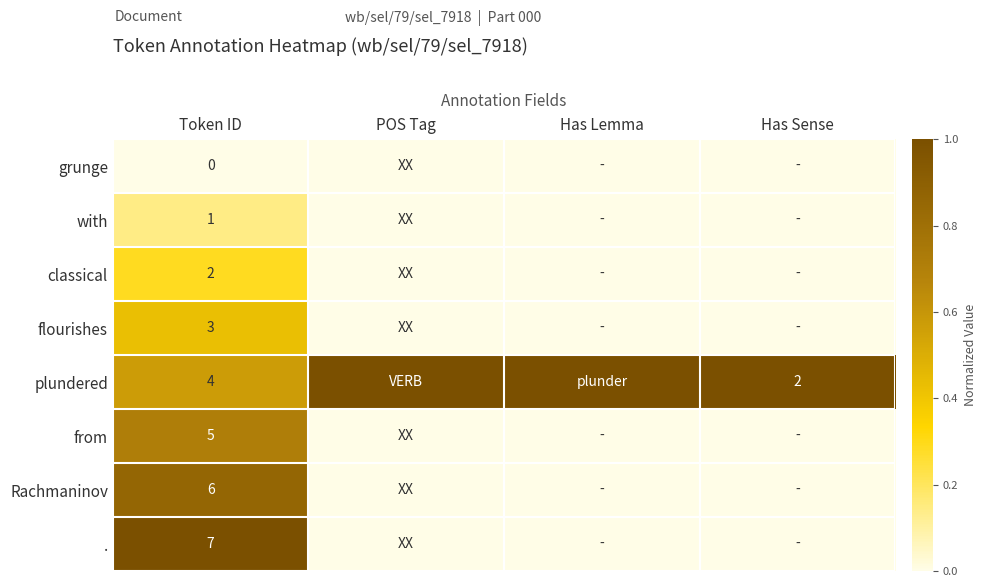

The value of flourishes at Token ID is 3. True or false?

True